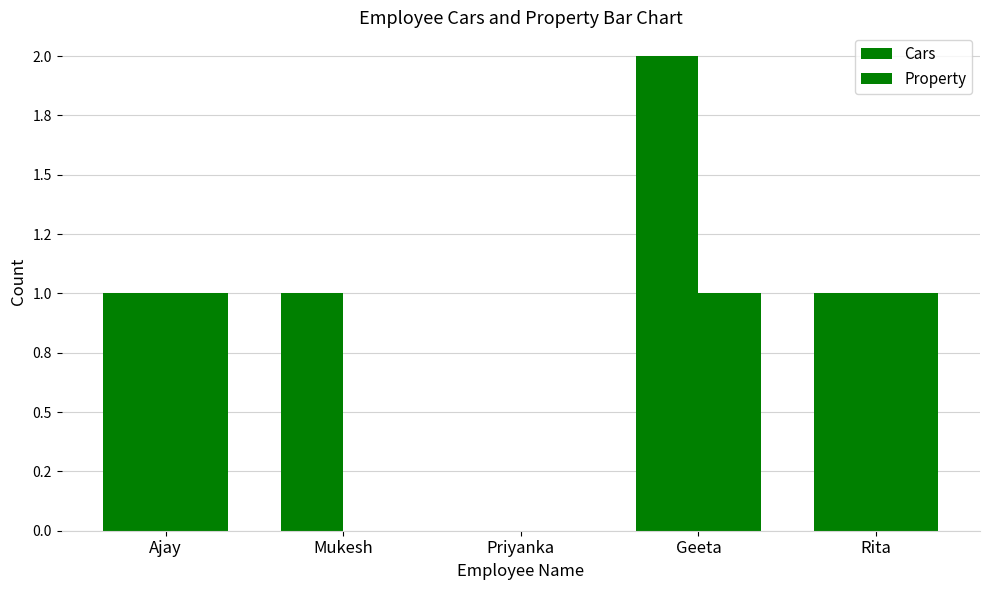

Rank the categories by Property value from highest to lowest.

Ajay, Geeta, Rita, Mukesh, Priyanka